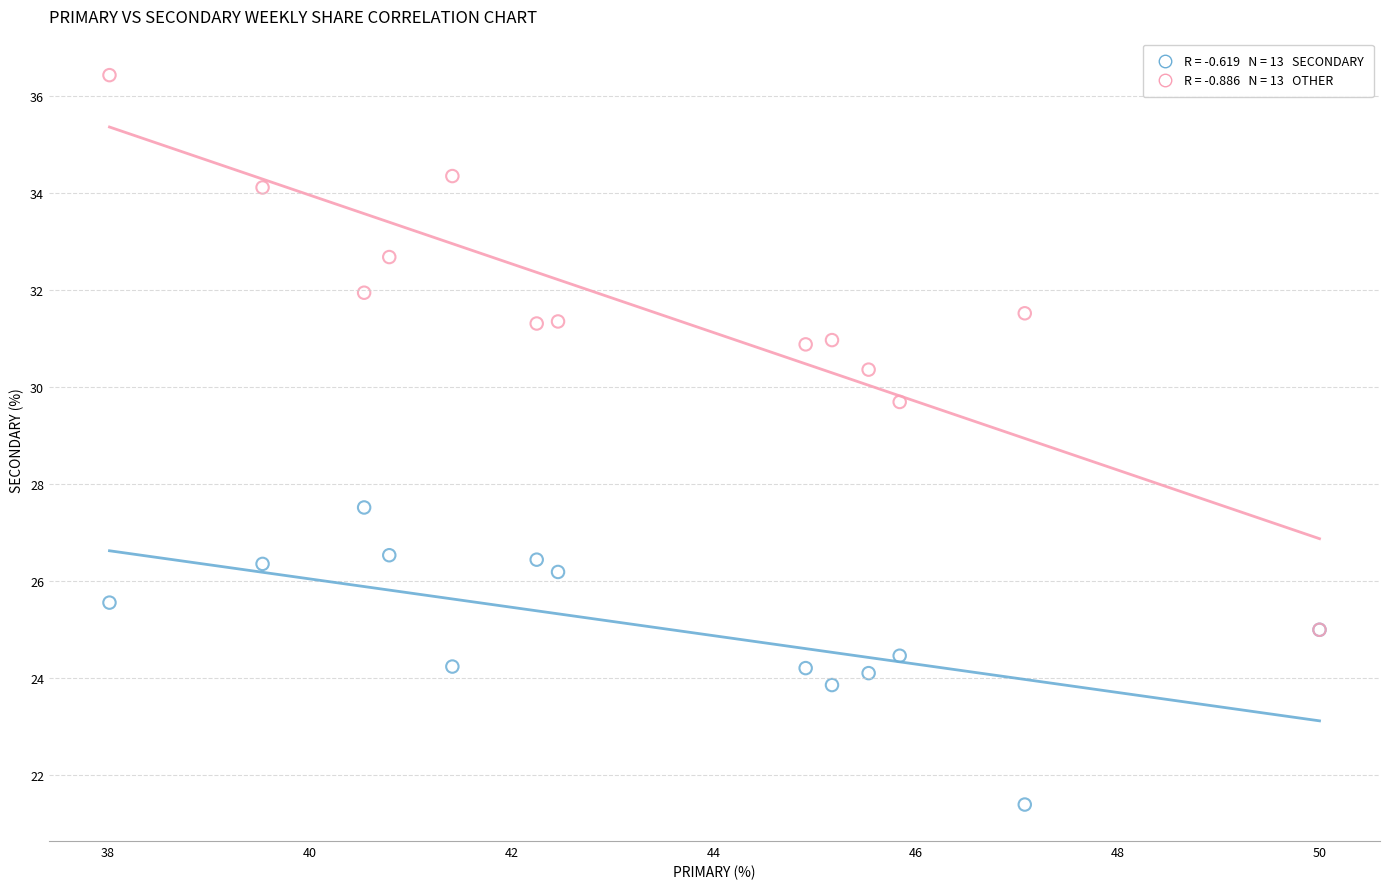

Across all series, what Y value is closest to 28?

27.5